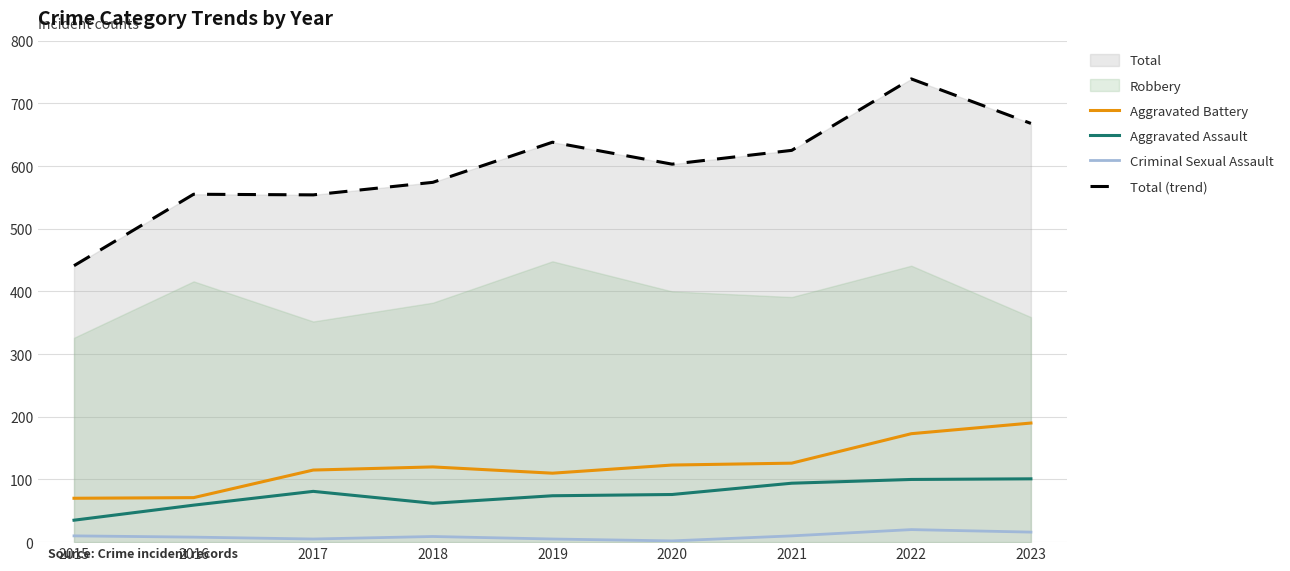

How many data points does each series have?

9